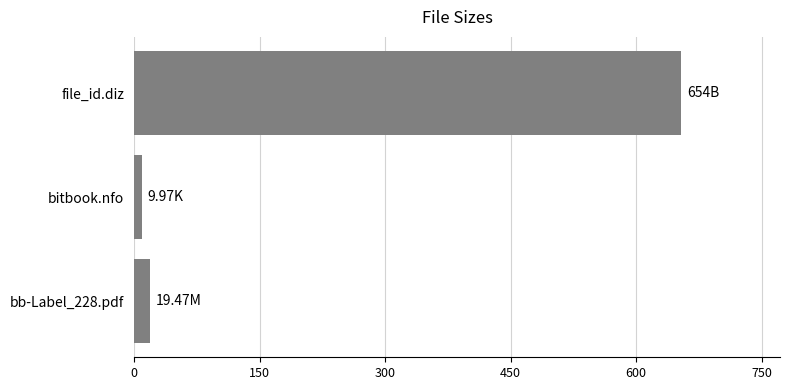

How many bars are there in total?

3